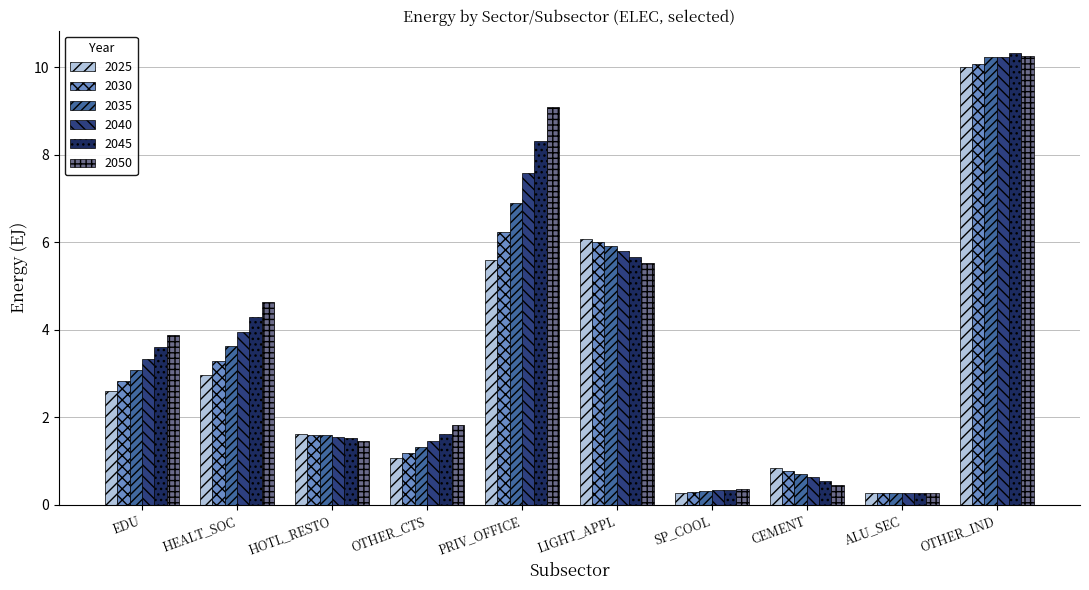

At which label is 2025 closest to 5?

PRIV_OFFICE